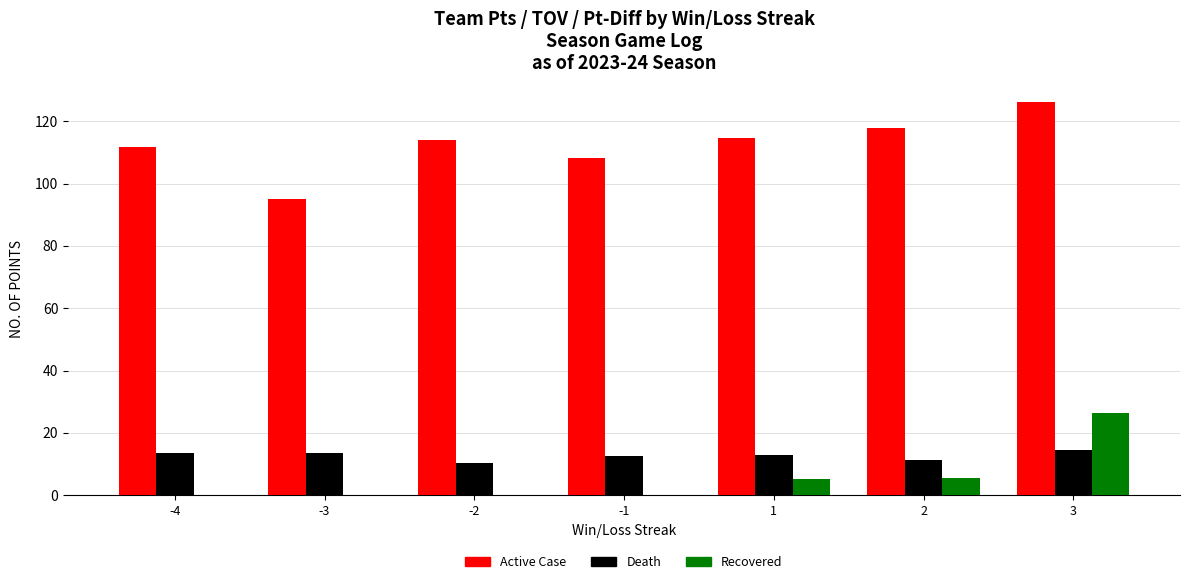

What is the maximum value for Active Case?

126.0